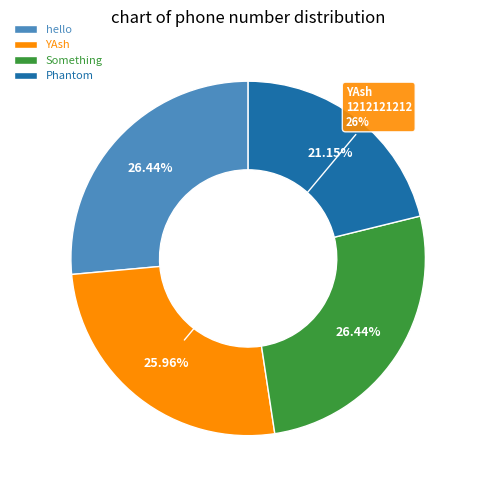

Is it true that Something is 26% of the pie?

True